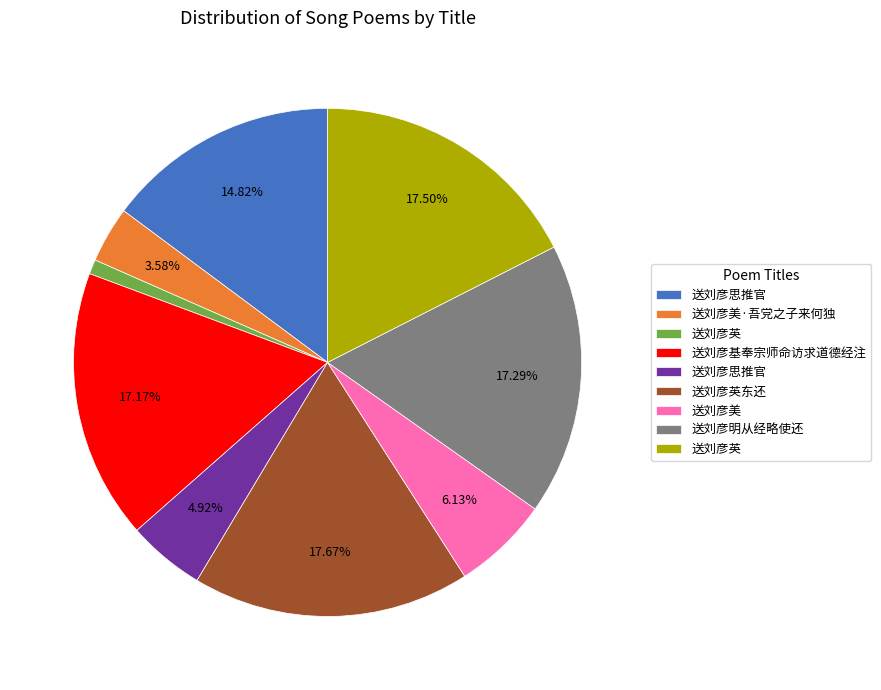

To the nearest percent, what is the difference between the largest and smallest slice percentages?

17%